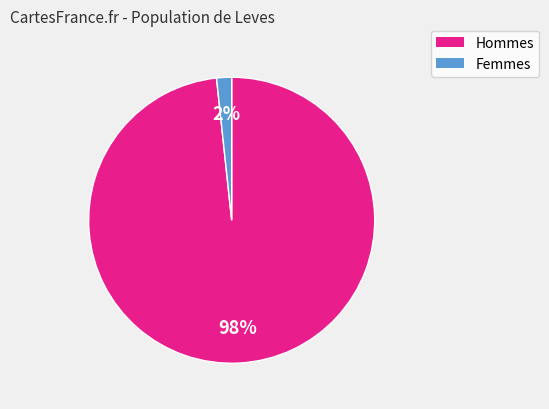

Is there a majority slice in this chart?

Yes